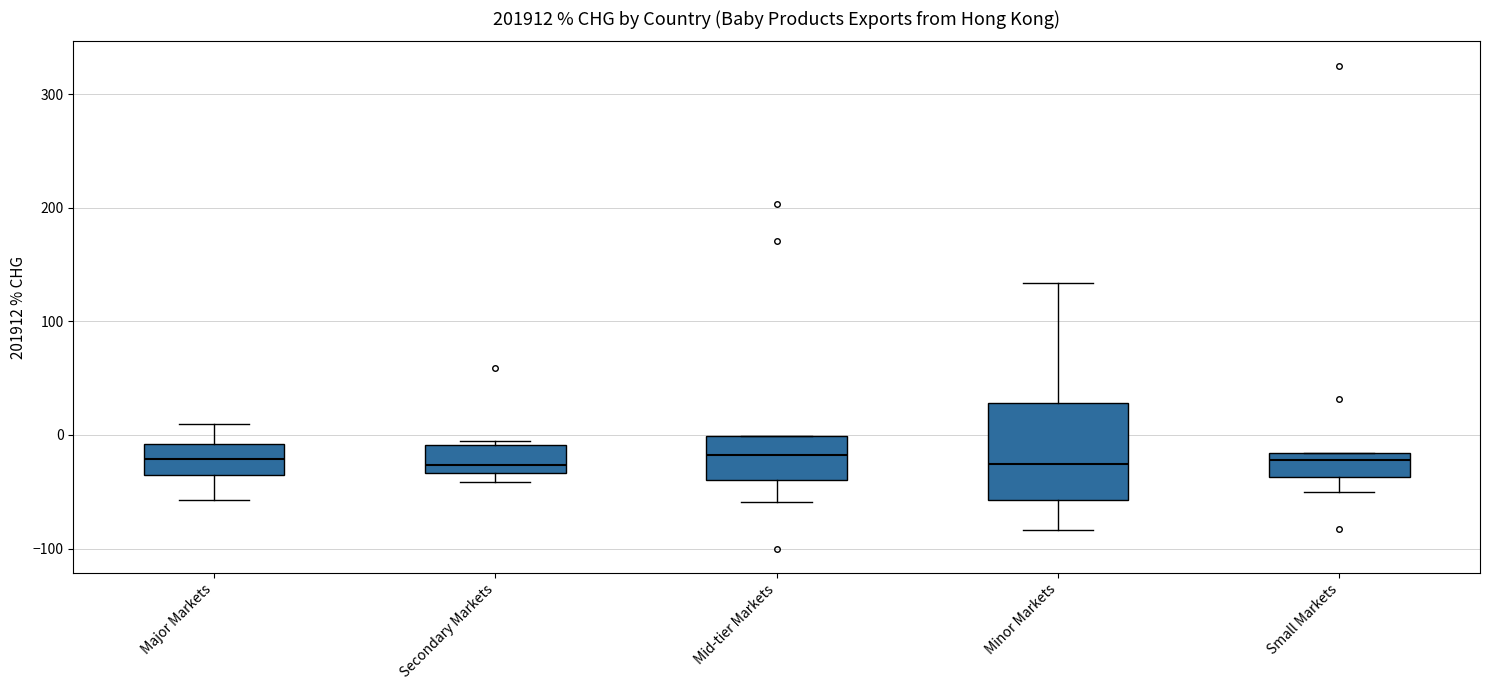

Reading left to right, transcribe this box plot: for each box, give where its median line is, the range the box spans, and where its two whiskers end, as read against the y-axis. The values are not printed on the chart, so give them approximately, as read against the axis.

Major Markets: median -20, box -40 to -10, whiskers -60 to 10
Secondary Markets: median -30 (just above the box's lower edge), box -30 to -10, whiskers -40 to -10 (just above the box's upper edge)
Mid-tier Markets: median -20, box -40 to 0, whiskers -60 to 0
Minor Markets: median -30, box -60 to 30, whiskers -80 to 130
Small Markets: median -20 (just below the box's upper edge), box -40 to -20, whiskers -50 to -20